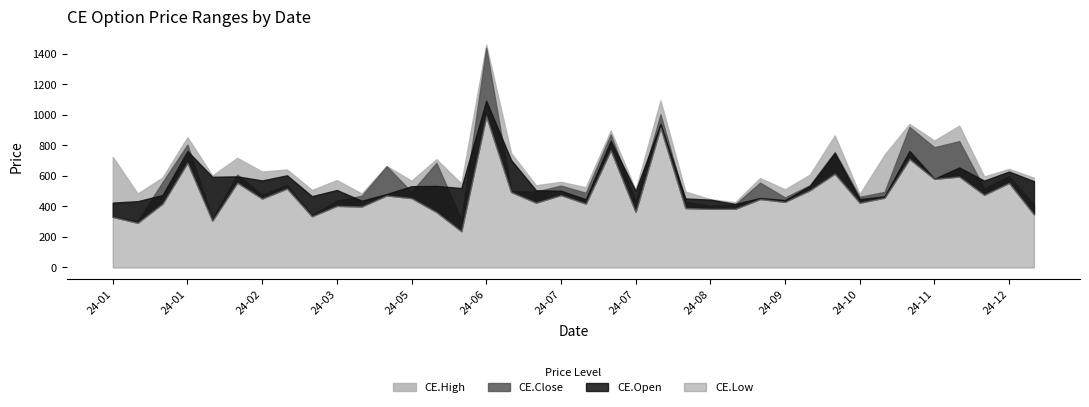

Reading left to right, list all the values displayed in this chart.

CE.High: 725.0	485.0	590.0	853.8	603.0	718.6	628.5	642.5	508.0	572.8	484.7	665.0	569.0	709.6	550.0	1460.0	750.0	538.8	561.2	525.8	898.0	508.7	1095.0	497.4	447.8	427.6	586.0	512.0	608.6	866.2	480.2	739.4	941.0	832.0	929.6	596.7	646.1	588.4
CE.Open: 425.1	434.4	474.9	763.2	594.5	597.1	570.4	604.0	467.4	507.9	437.5	481.1	532.8	534.5	520.5	1093.0	704.7	506.4	502.8	447.3	830.0	501.6	942.0	452.6	444.8	416.3	455.7	441.6	534.8	749.8	447.9	466.2	763.9	581.6	655.5	569.1	628.8	565.5
CE.Close: 333.2	304.6	559.8	805.0	320.0	608.6	477.9	540.2	343.1	437.9	469.6	663.5	496.0	685.2	315.7	1439.3	500.6	496.9	537.0	489.3	871.6	433.1	1003.0	430.0	403.9	413.4	556.1	458.9	539.1	756.6	462.9	495.1	921.1	788.2	827.9	520.1	598.4	412.4
CE.Low: 331.6	292.8	419.1	687.4	306.8	556.3	451.8	518.1	335.9	404.1	400.0	472.4	455.0	363.6	238.1	993.5	495.1	425.2	474.9	419.0	769.7	364.9	919.0	390.0	384.8	384.6	448.9	430.5	506.7	615.3	425.1	457.5	712.0	580.8	596.5	476.8	554.8	348.6